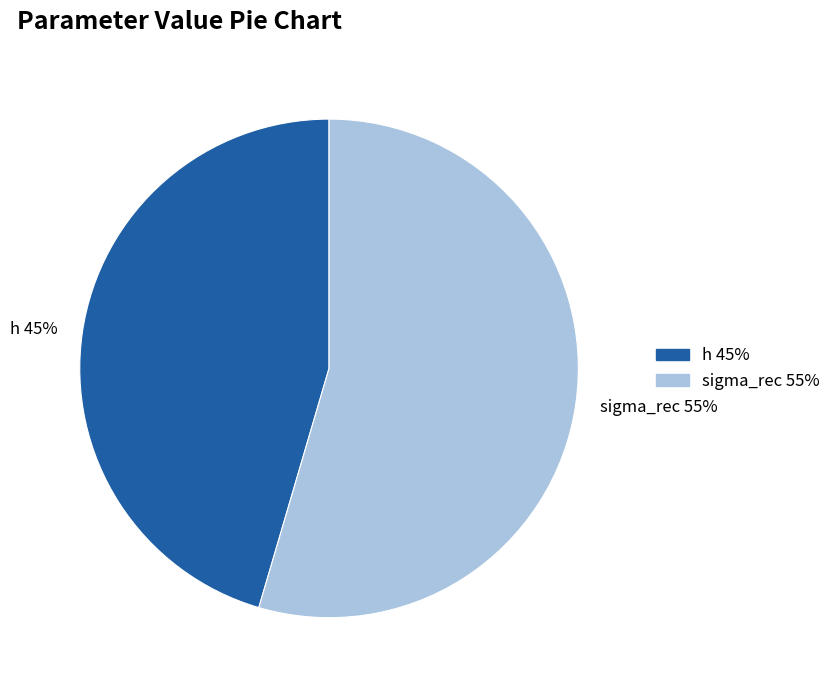

True or false: h accounts for 56% of the total.

False